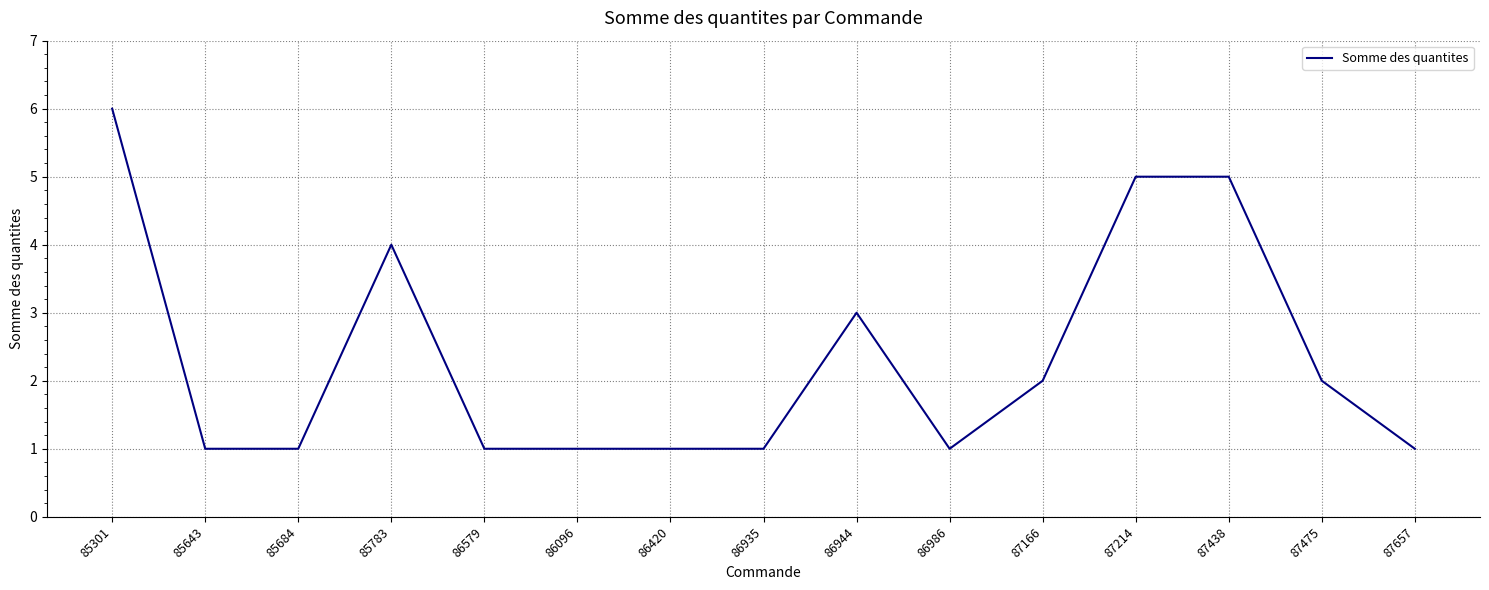

What position from the right is 86944?

7